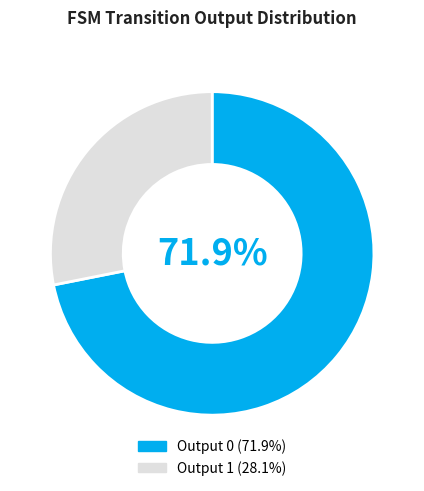

Between Output 1 and Output 0, which is larger?

Output 0